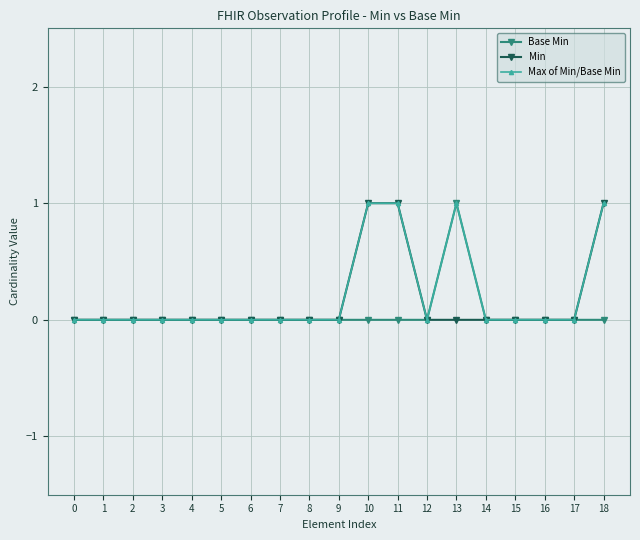

Is the value of Max of Min/Base Min at 13 greater than the value of Base Min at 10?

Yes